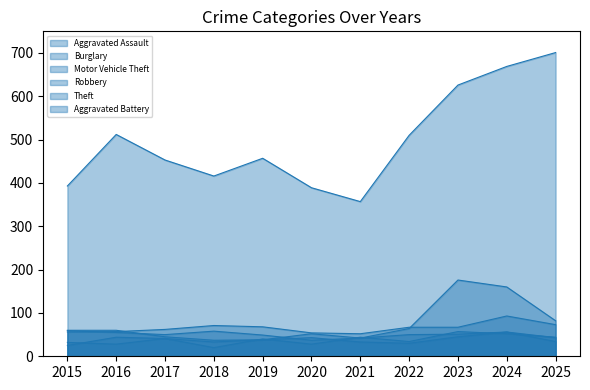

What is the average value of the Theft series?

498